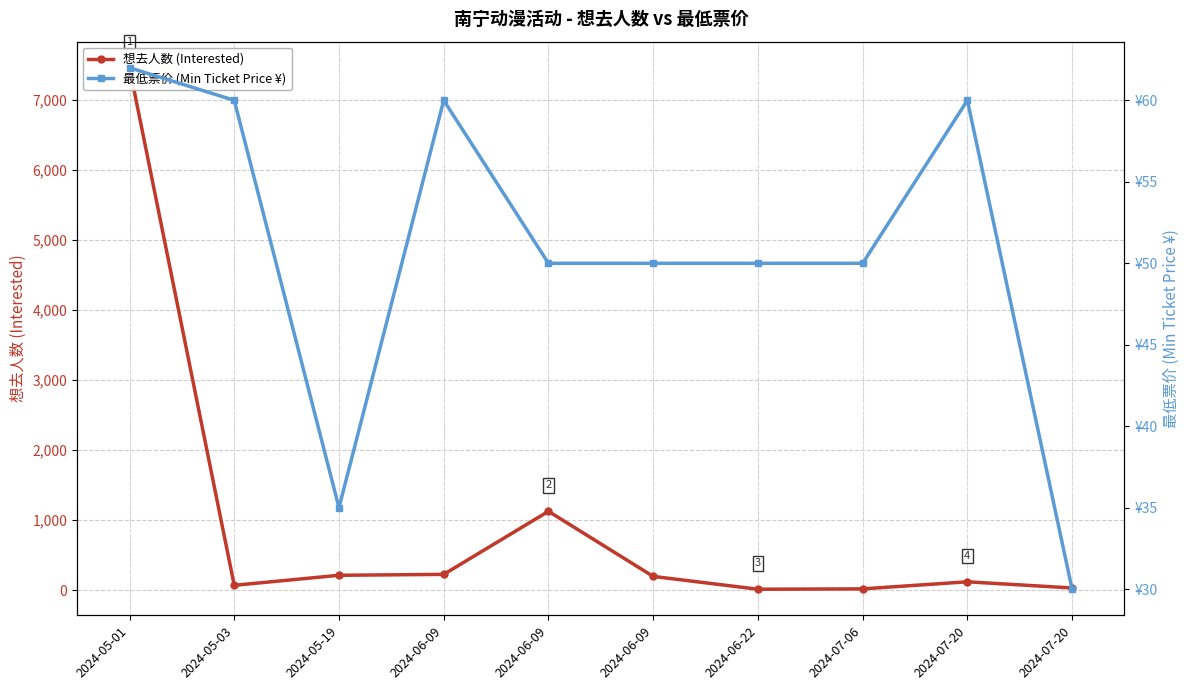

Is the value of 最低票价 (Min Ticket Price ¥) at 2024-06-09 greater than the value of 想去人数 (Interested) at 2024-06-09?

No